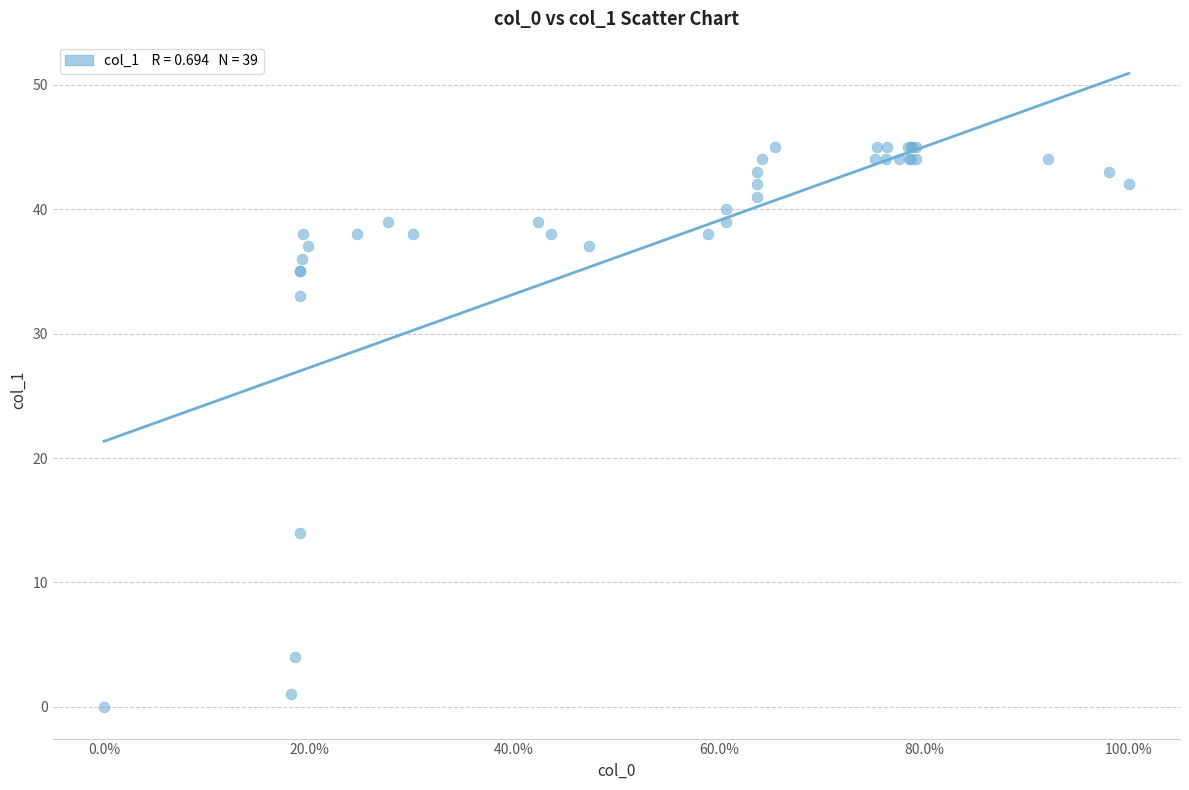

What Y value in the scatter plot is closest to 22?

14